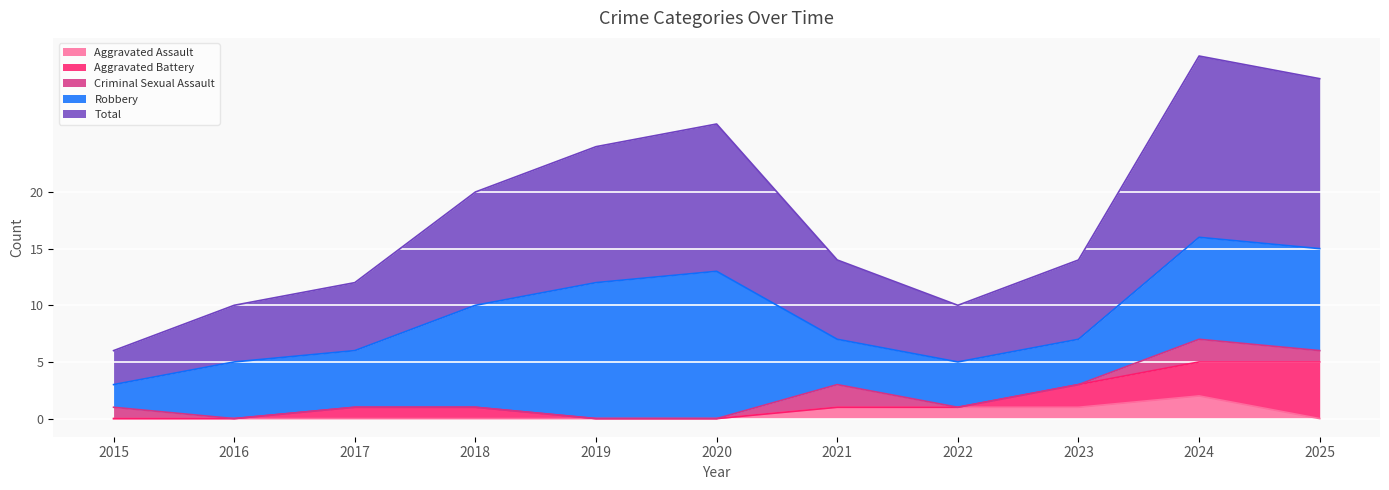

What is the average value of the Total series?

9